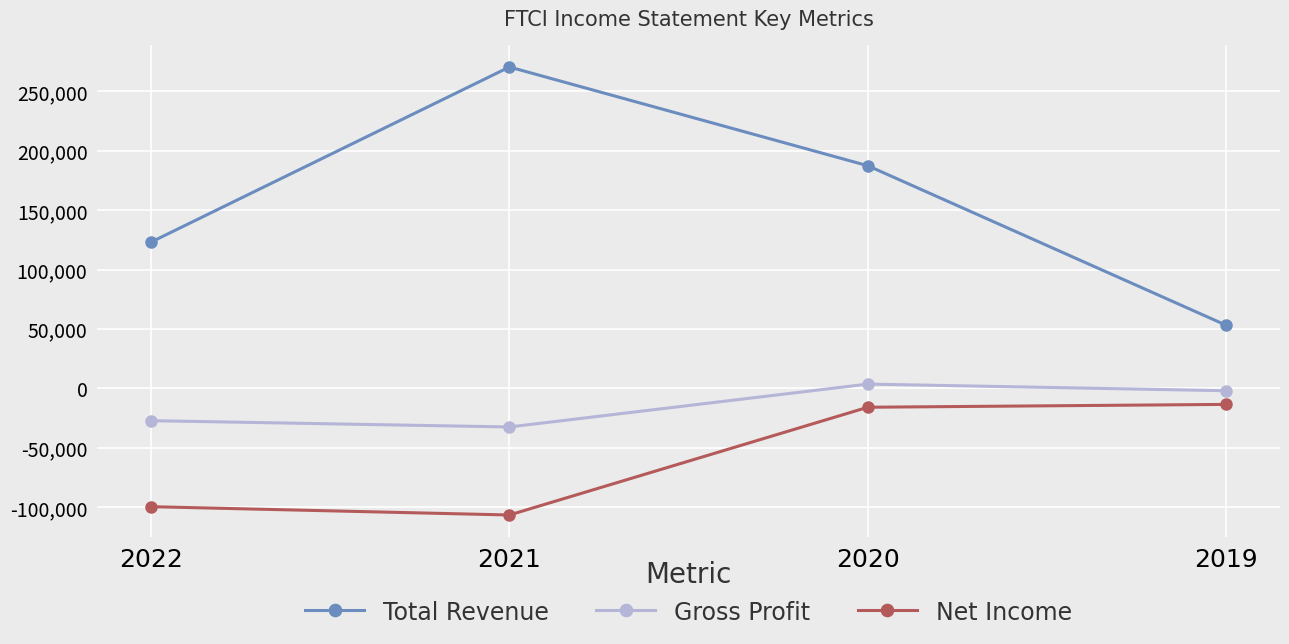

At which category is the sum across all series the highest?

2020